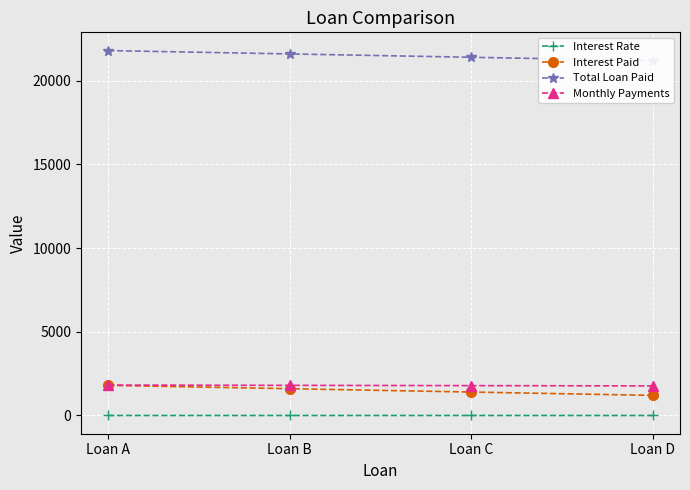

Rank the series at Loan D from lowest to highest value.

Interest Rate, Interest Paid, Monthly Payments, Total Loan Paid